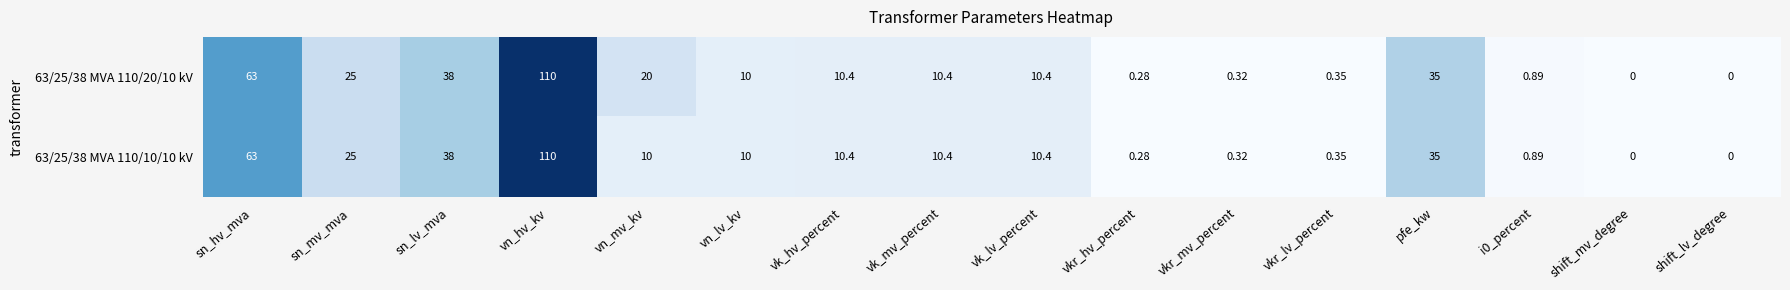

At which category is the sum across all series the highest?

vn_hv_kv